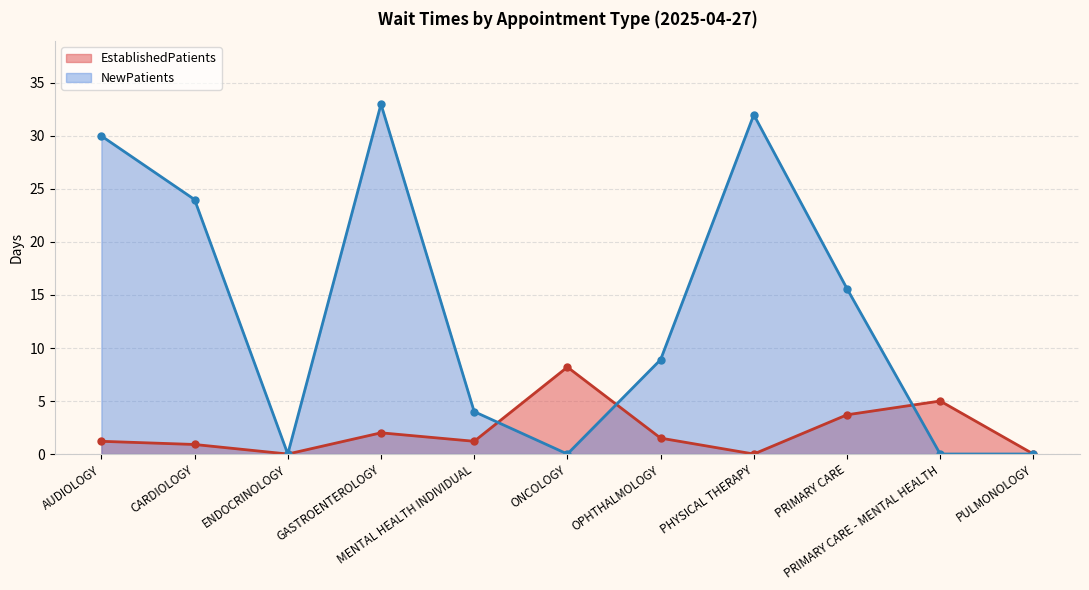

At OPHTHALMOLOGY, list the series in order from smallest to largest.

EstablishedPatients, NewPatients